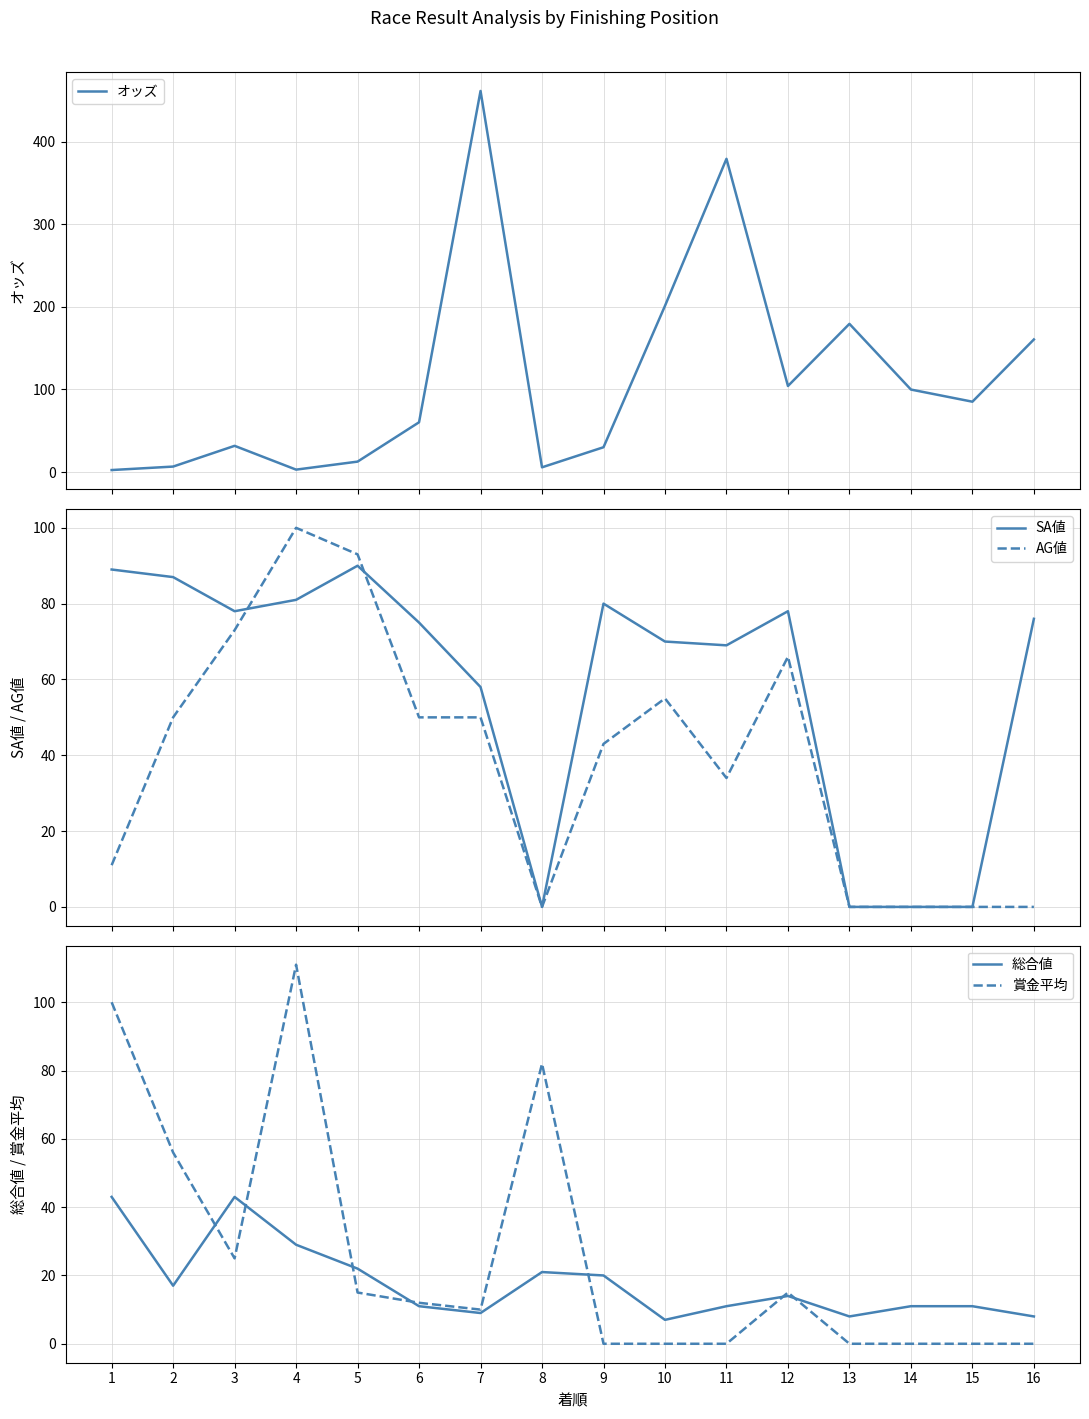

How many positive values does the SA値 series have?

12